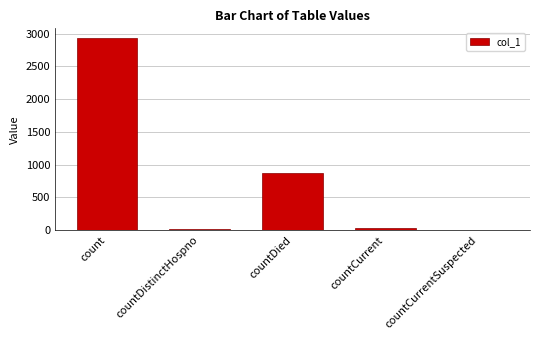

Between count and countDied, which is larger?

count